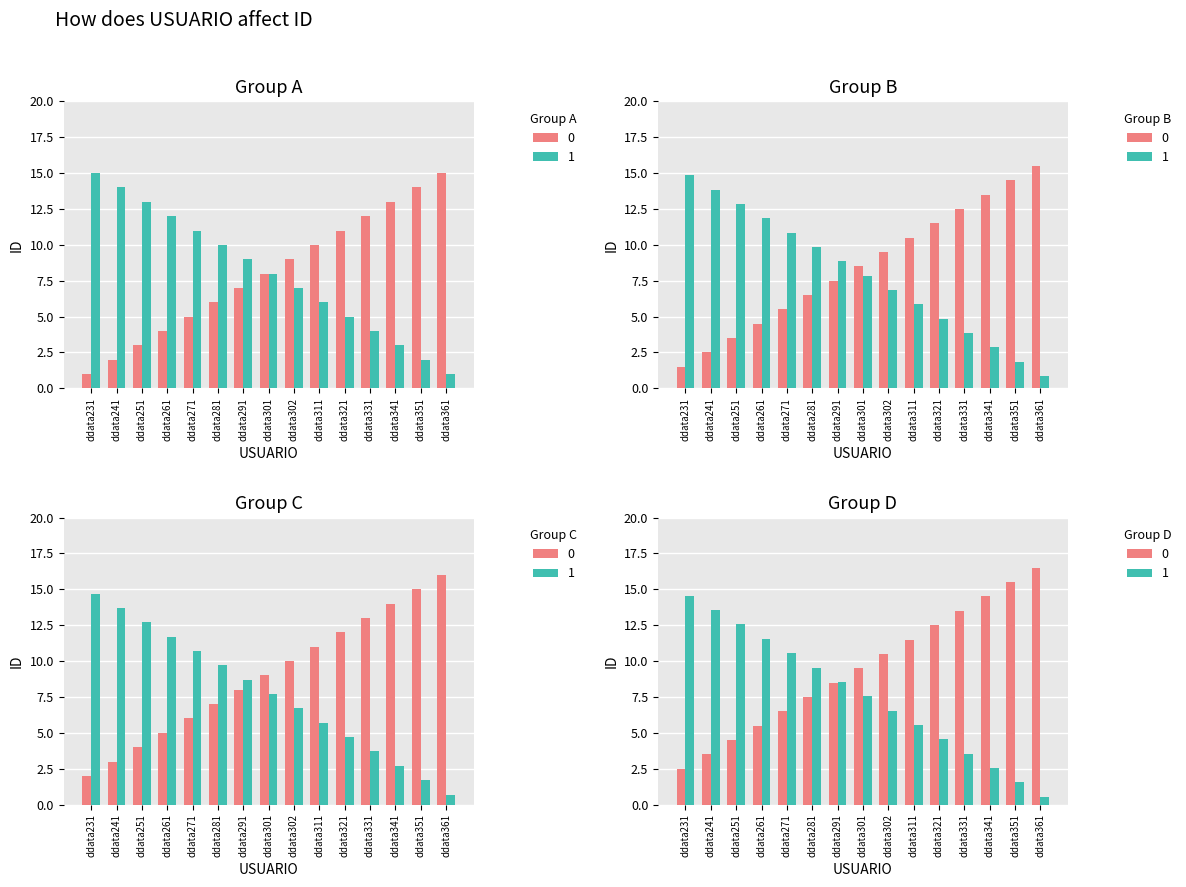

List the labels in order of 0 value, smallest first.

ddata231, ddata241, ddata251, ddata261, ddata271, ddata281, ddata291, ddata301, ddata302, ddata311, ddata321, ddata331, ddata341, ddata351, ddata361